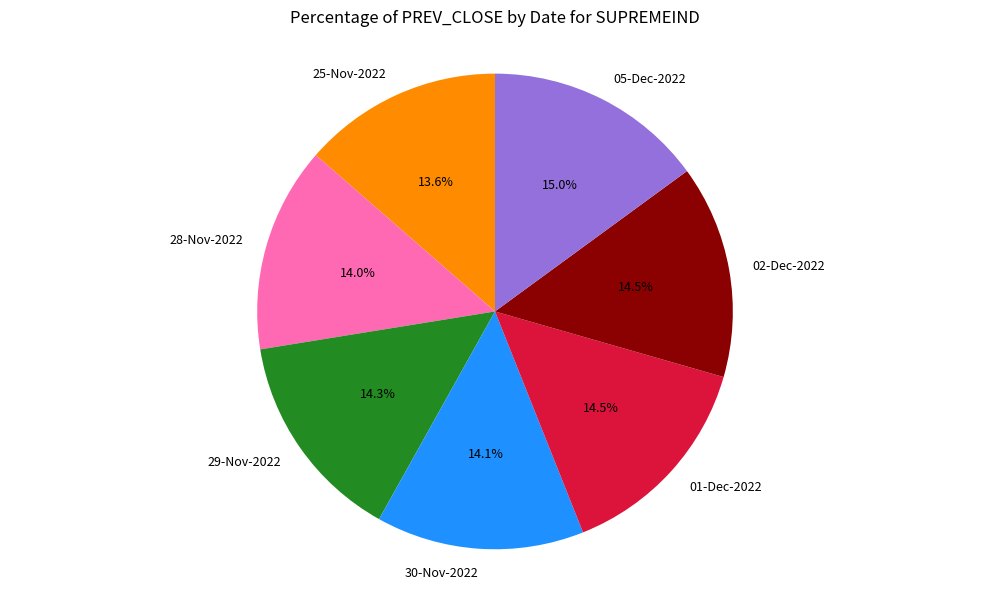

Combined, what portion of the pie is 05-Dec-2022 and 30-Nov-2022?

29.1%